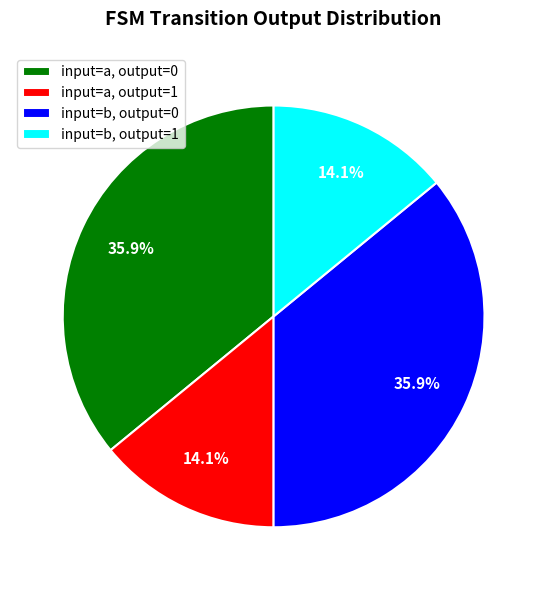

Count the number of slices in the pie.

4